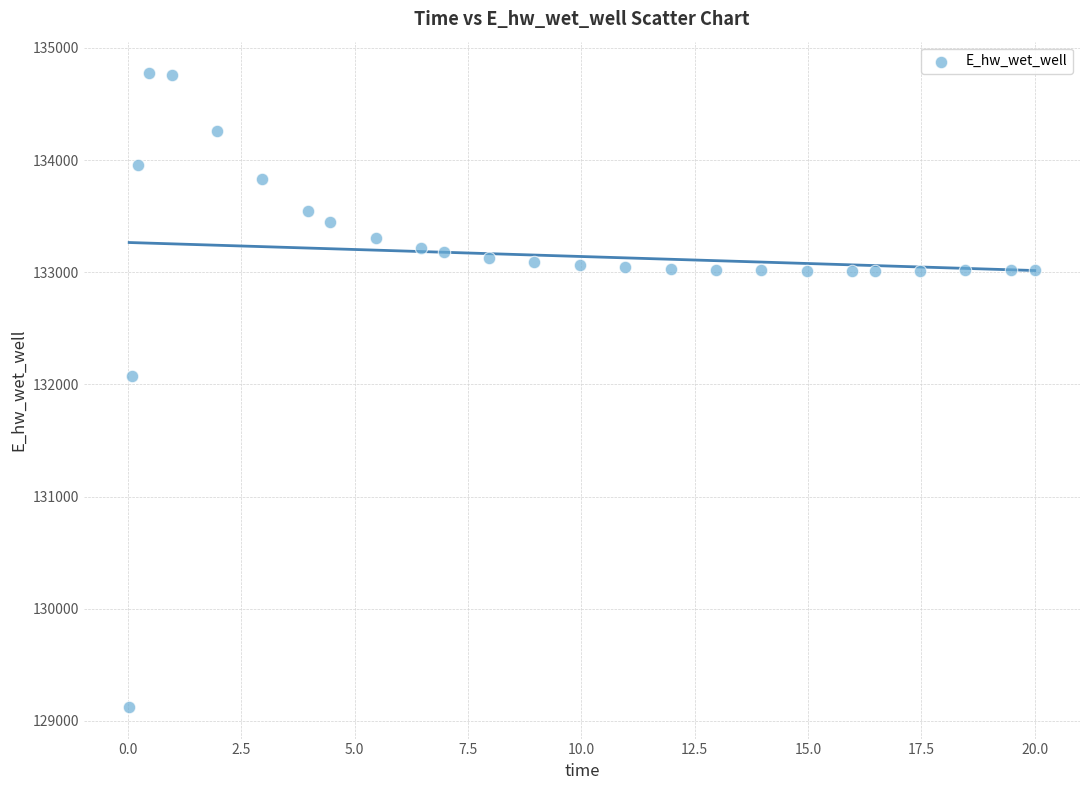

What is the range of Y values (max minus min)?

5648.9